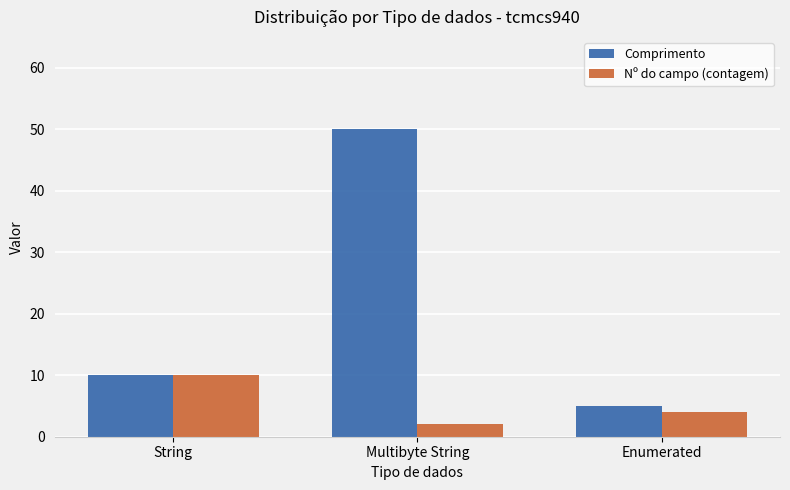

Reading right to left, extract all data points from this chart.

Comprimento: 5	50	10
Nº do campo (contagem): 4	2	10